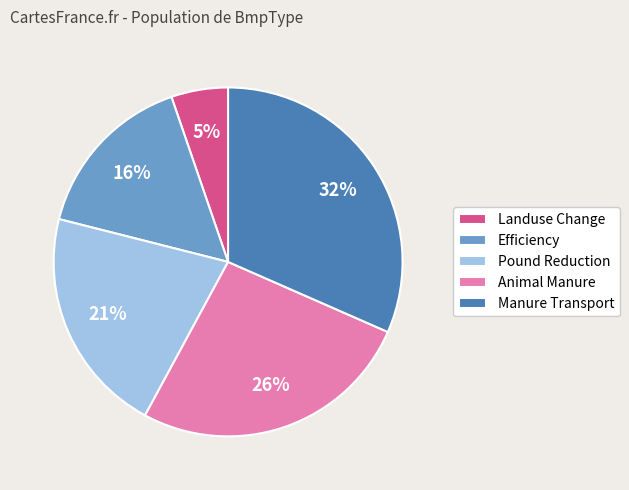

To the nearest percent, what is the average slice percentage?

20%